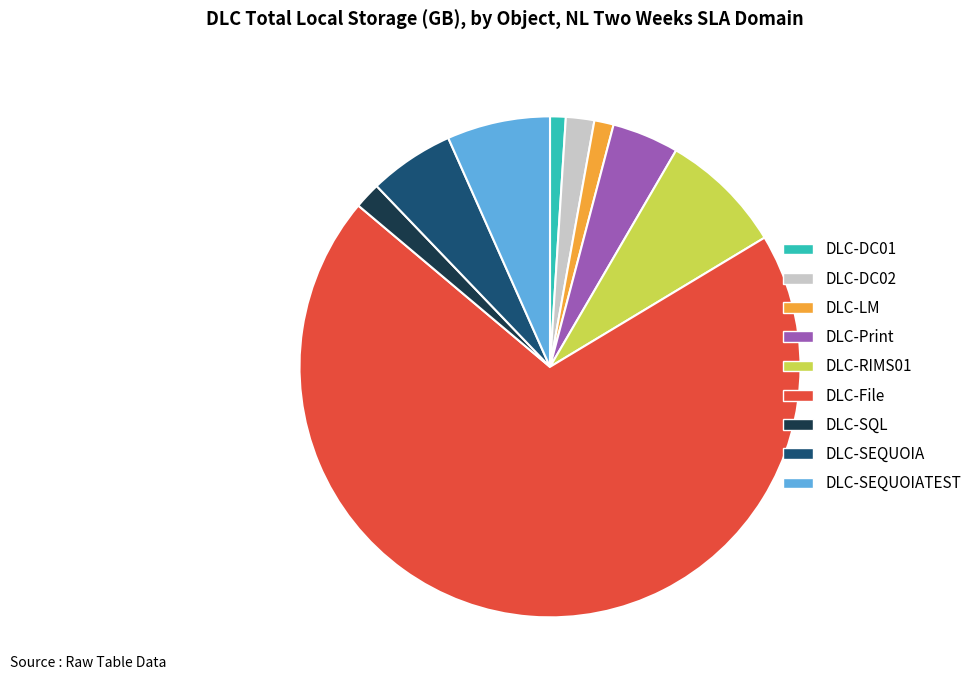

Which category has the biggest portion of the pie?

DLC-File